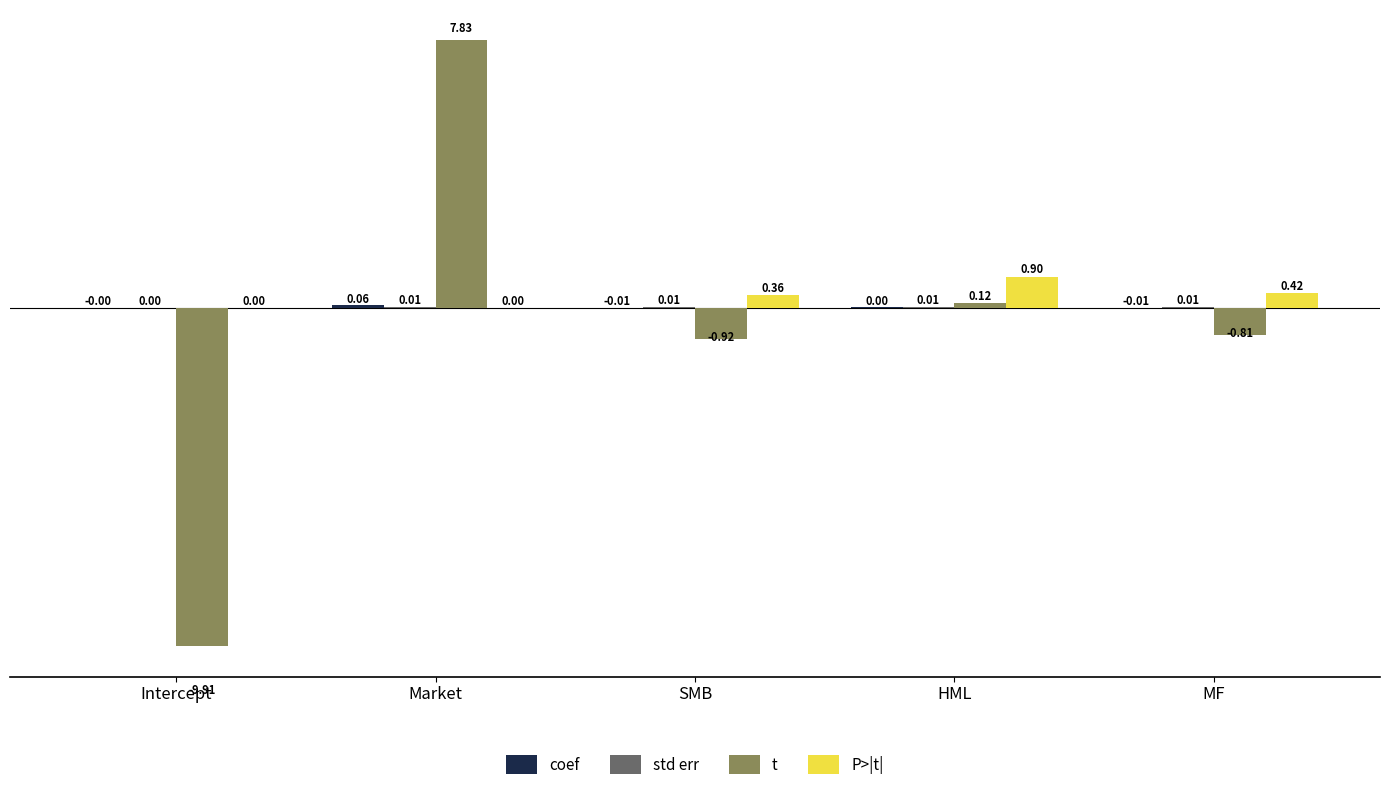

Which category has the highest value in the t series?

Market